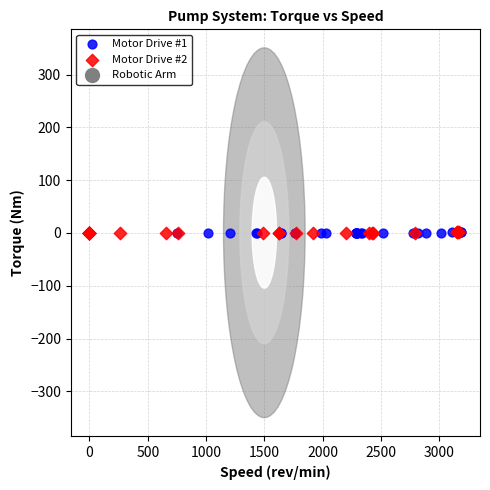

Which series has the widest spread of Y values?

Motor Drive #2